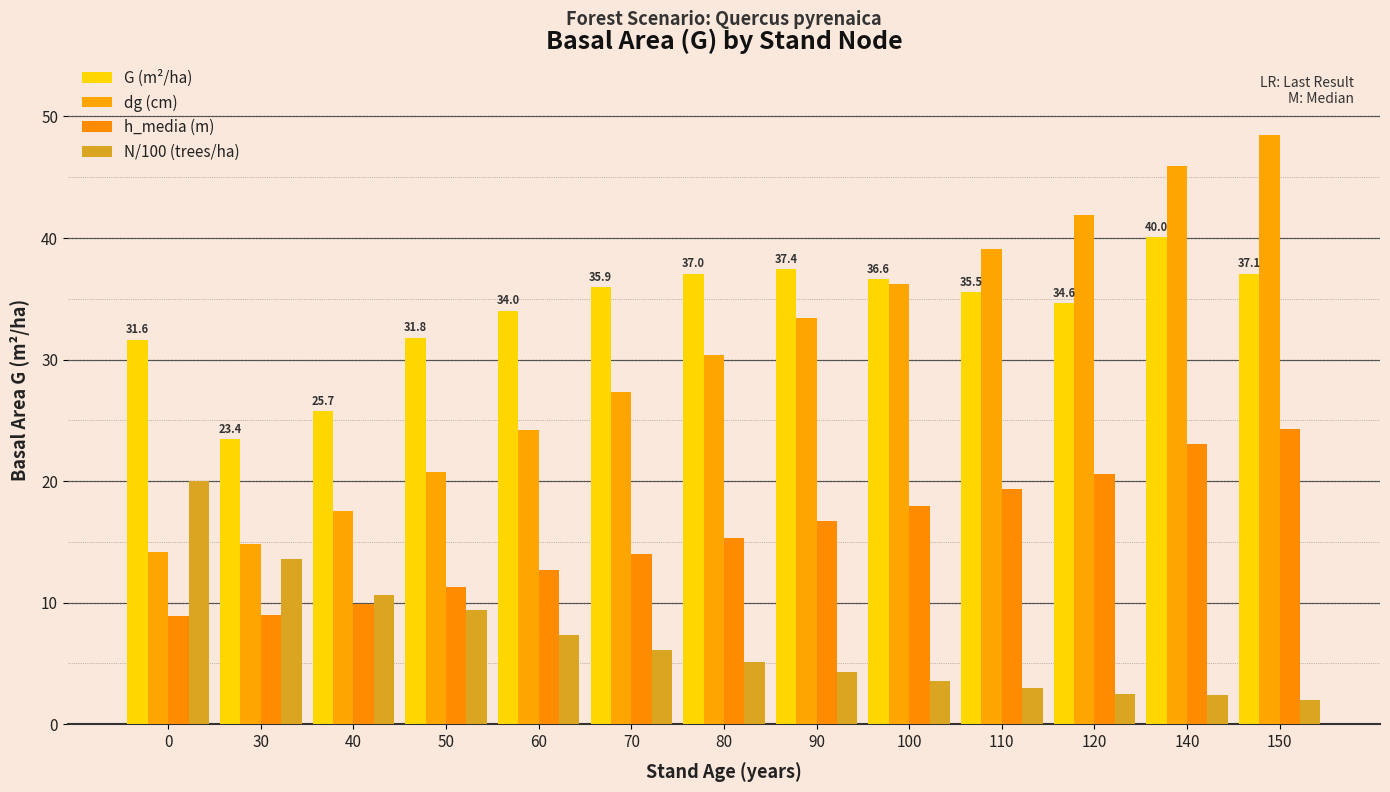

Reading left to right, extract all data points from this chart.

G (m²/ha): 0=31.6	30=23.4	40=25.7	50=31.8	60=34.0	70=35.9	80=37.0	90=37.4	100=36.6	110=35.5	120=34.6	140=40.0	150=37.1
dg (cm): 0=14.2	30=14.8	40=17.5	50=20.7	60=24.2	70=27.3	80=30.4	90=33.4	100=36.2	110=39.1	120=41.9	140=46.0	150=48.5
h_media (m): 0=8.9	30=9.0	40=9.9	50=11.3	60=12.7	70=14.0	80=15.3	90=16.7	100=18.0	110=19.3	120=20.6	140=23.1	150=24.3
N/100 (trees/ha): 0=20.0	30=13.6	40=10.7	50=9.4	60=7.4	70=6.1	80=5.1	90=4.3	100=3.5	110=3.0	120=2.5	140=2.4	150=2.0